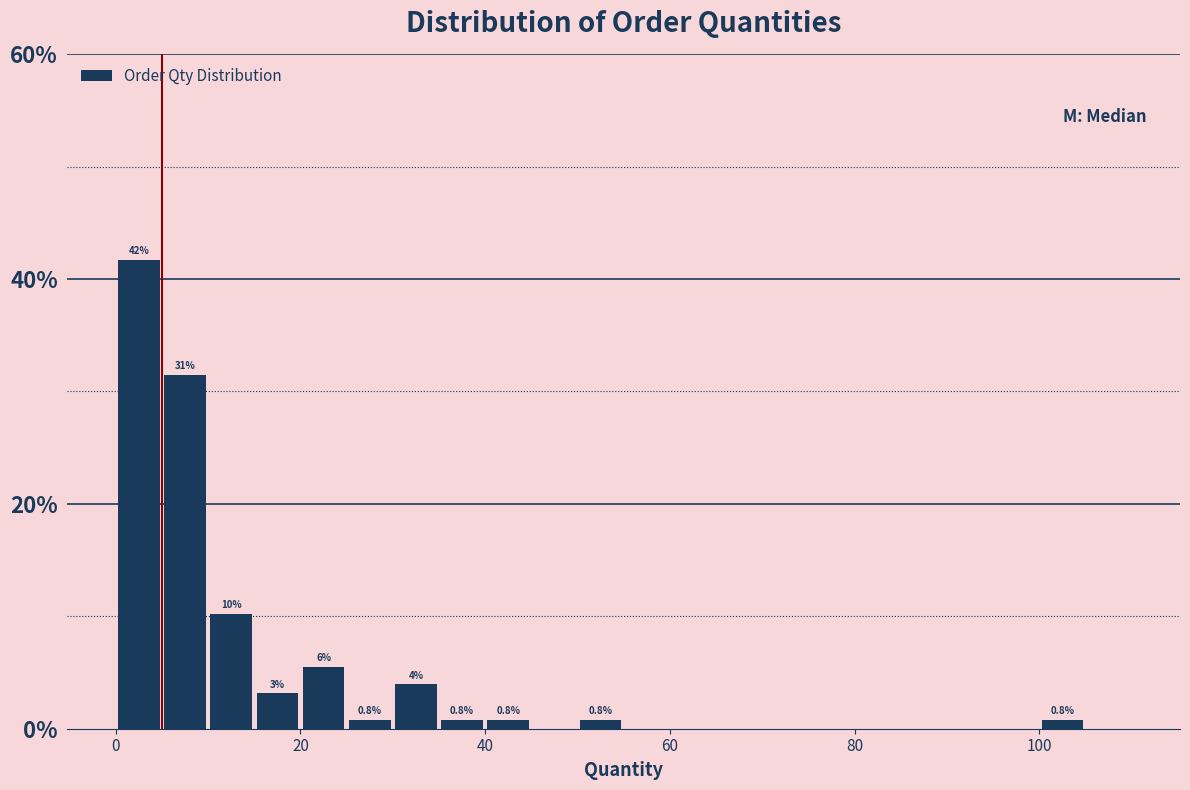

Around what value on the x-axis is the tallest bar? Give the approximate position of its centre, as read against the axis.

2